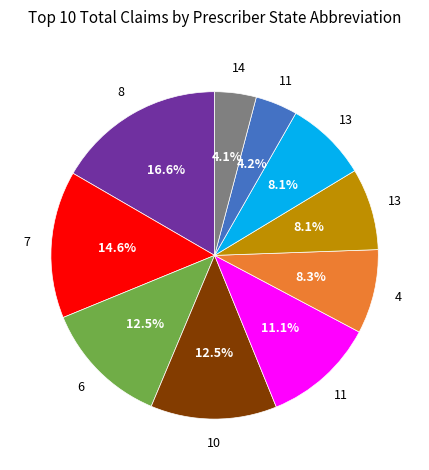

Is there a majority slice in this chart?

No